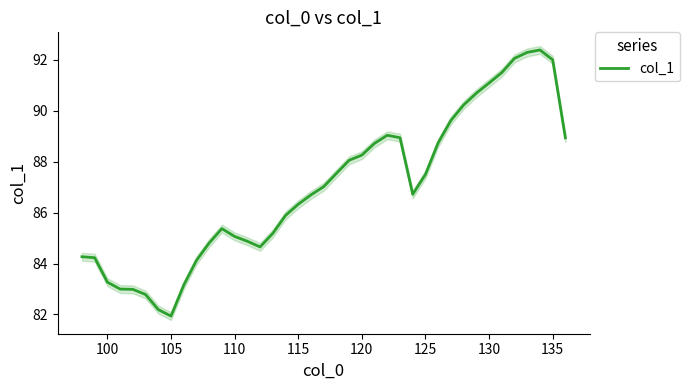

What is the average value?

87.0